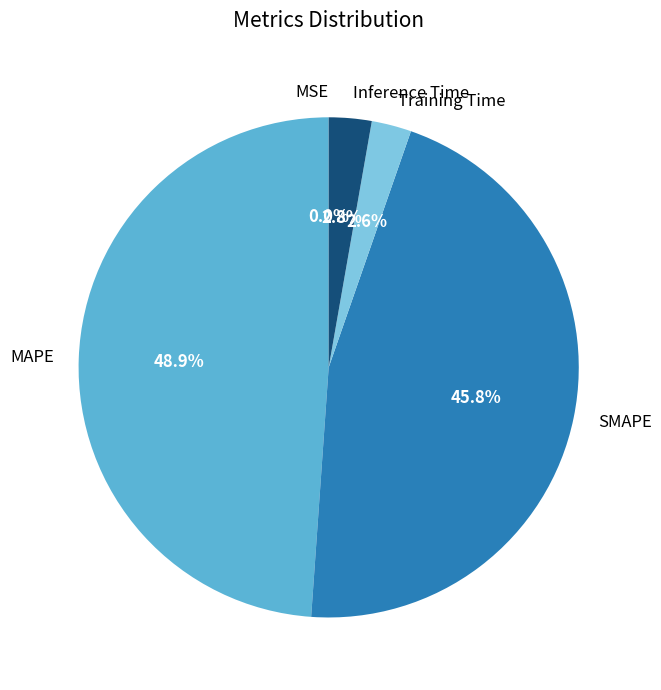

Does MAPE account for over 50% of the chart?

No